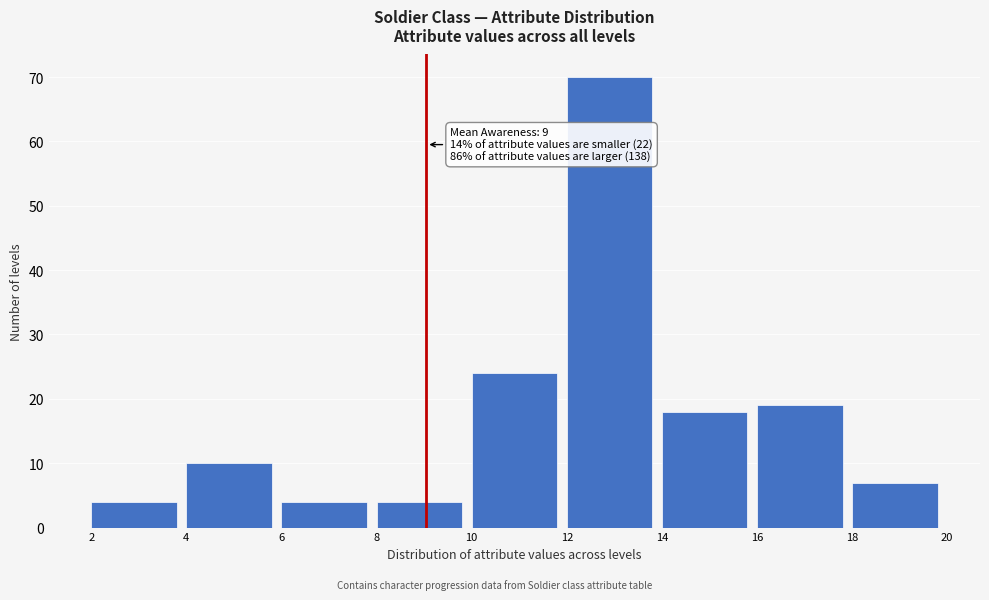

Over which range of the x-axis is the bar tallest?

12 to 14